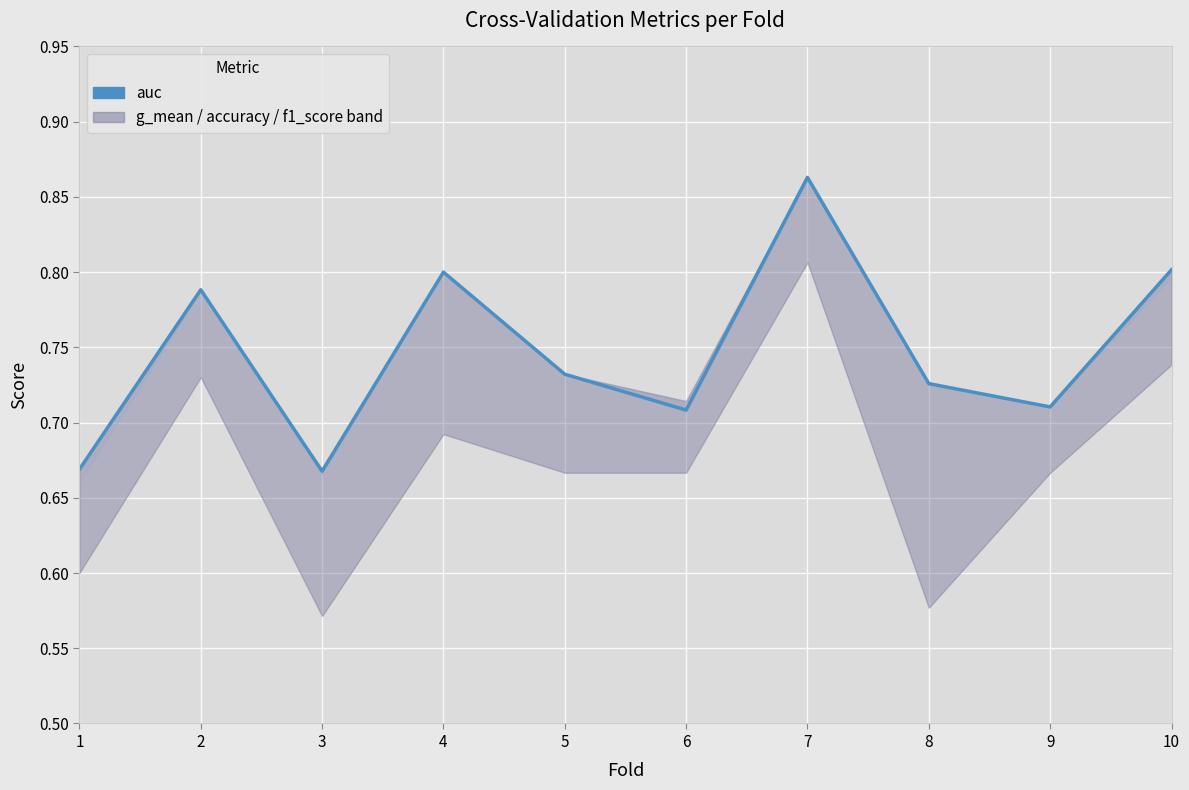

Which label corresponds to the largest value in the chart?

7